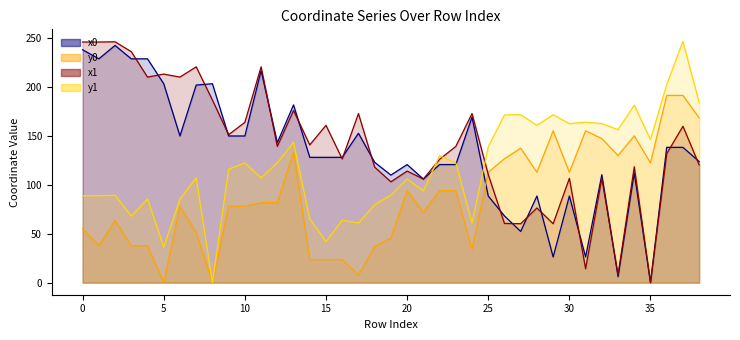

In y1, how many points are higher than both neighbors (excluding endpoints)?

13